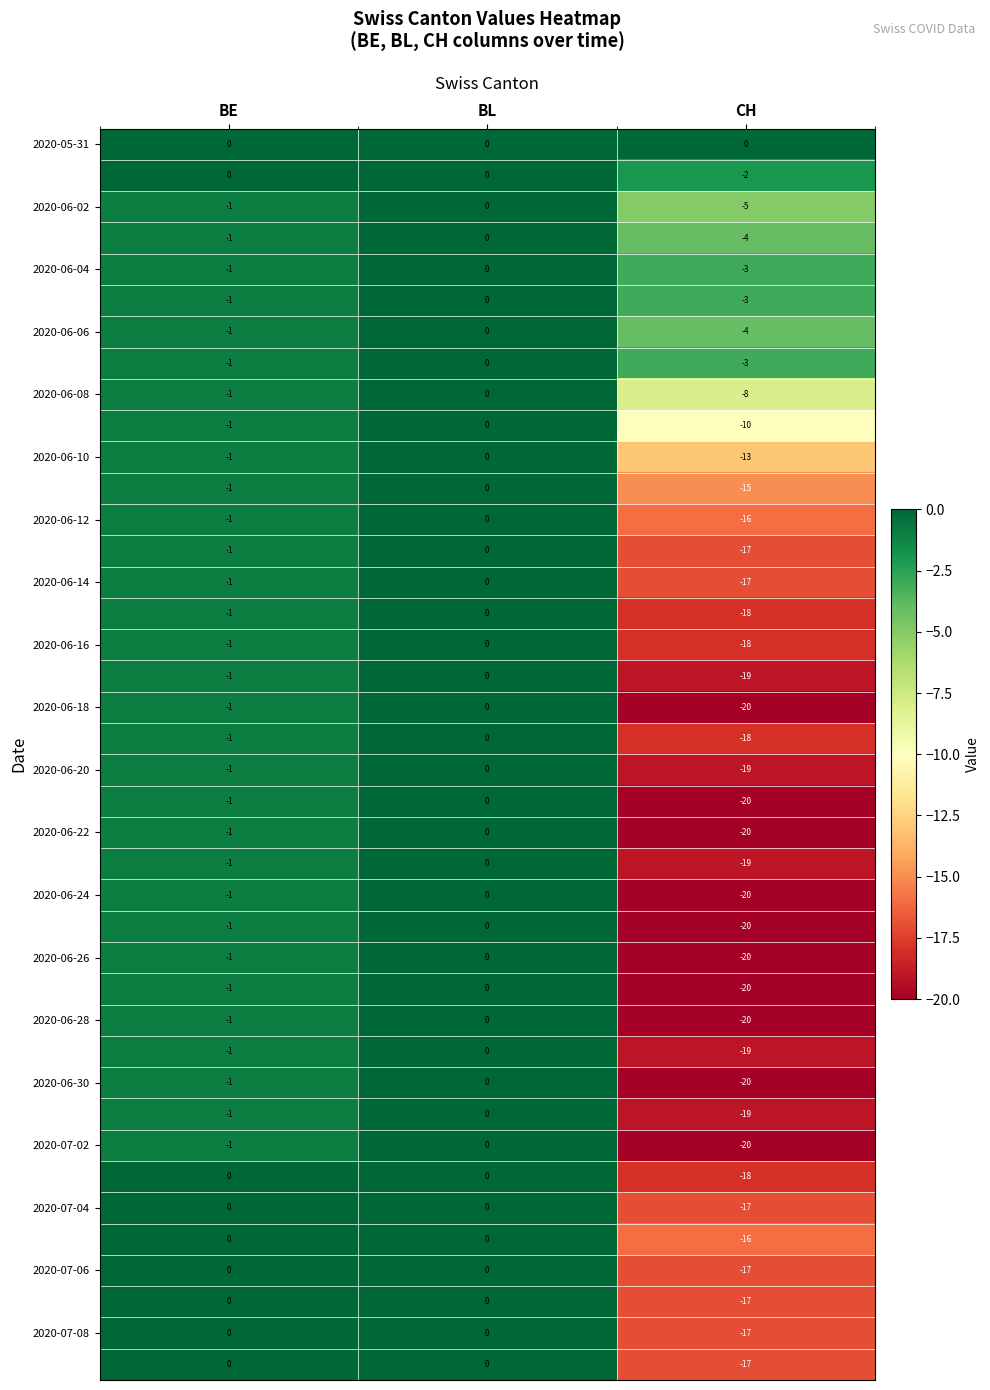

At which category is the sum across all series the highest?

BL